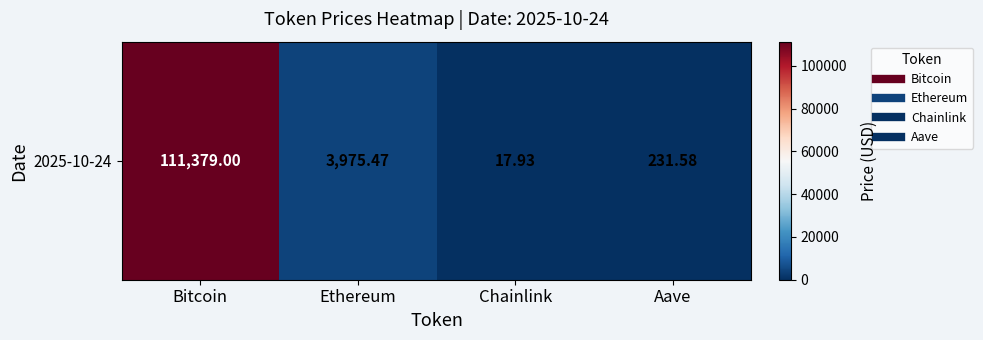

The chart shows a value of 32789.7 at Bitcoin. True or false?

False